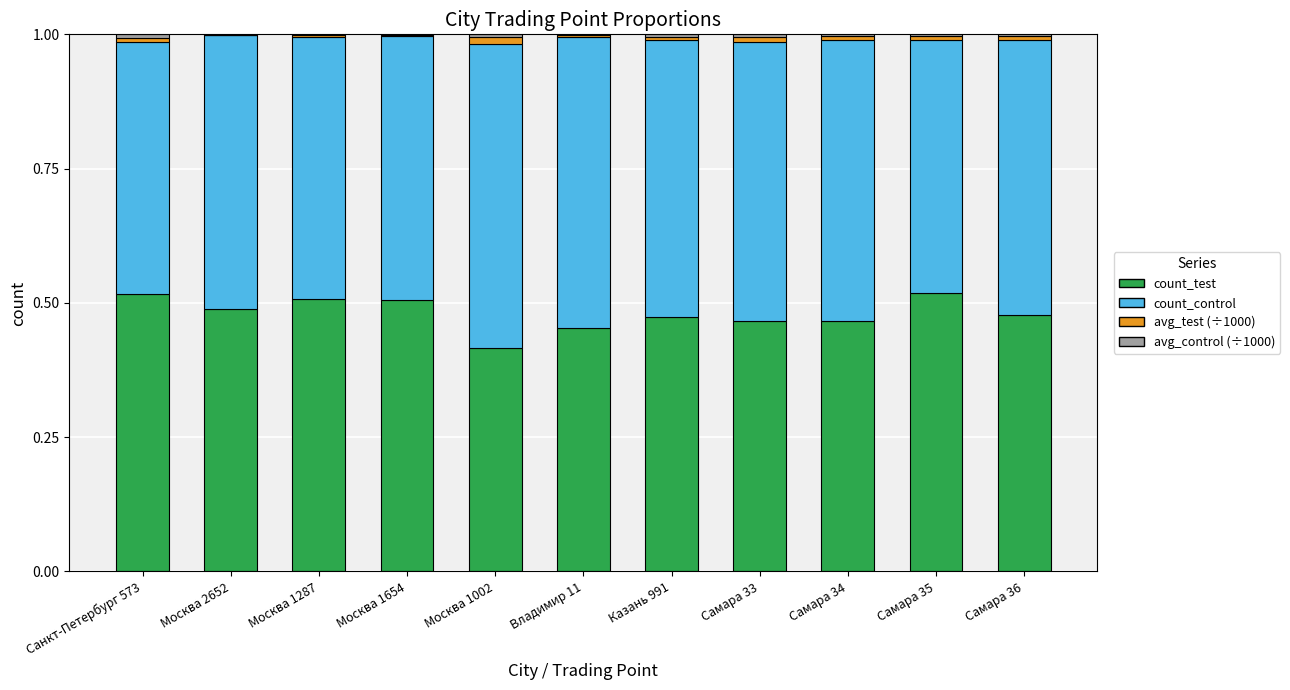

The count_test series shows 0.5 at Москва 2652. True or false?

True